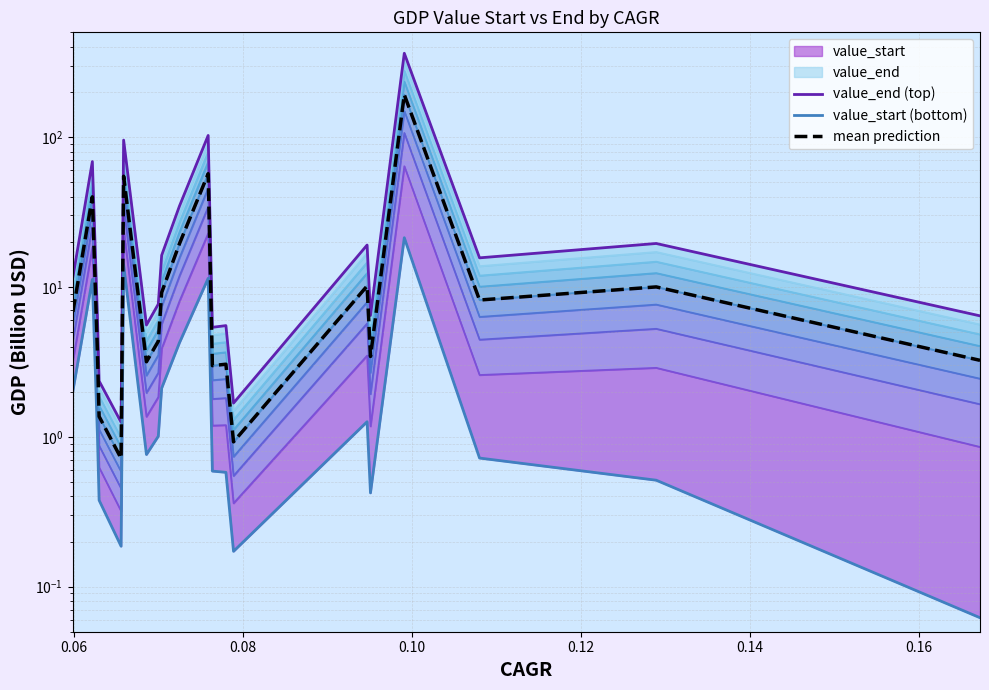

True or false: mean prediction and value_start (bottom) intersect in this chart.

False